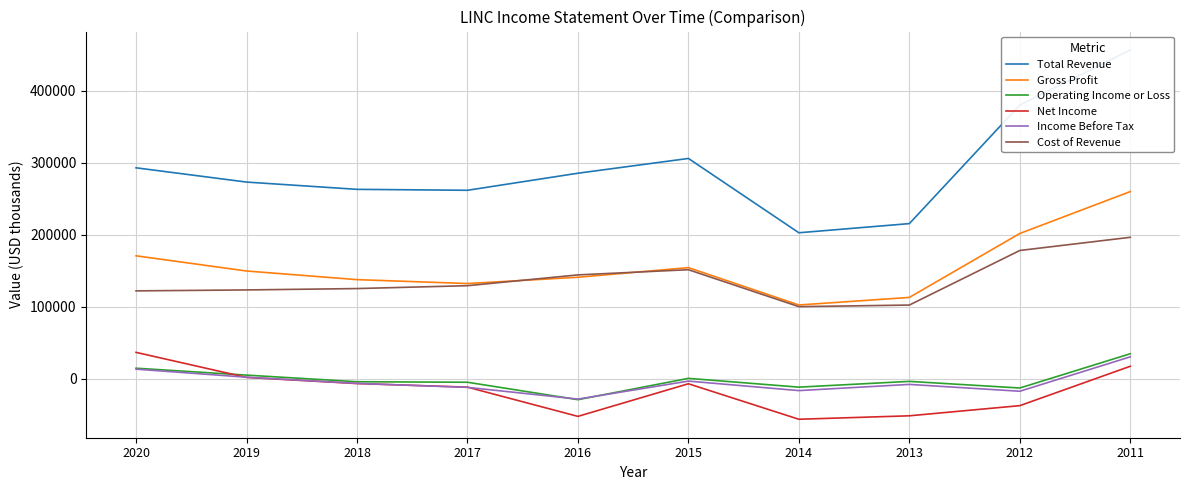

Which series has the widest spread of values?

Total Revenue